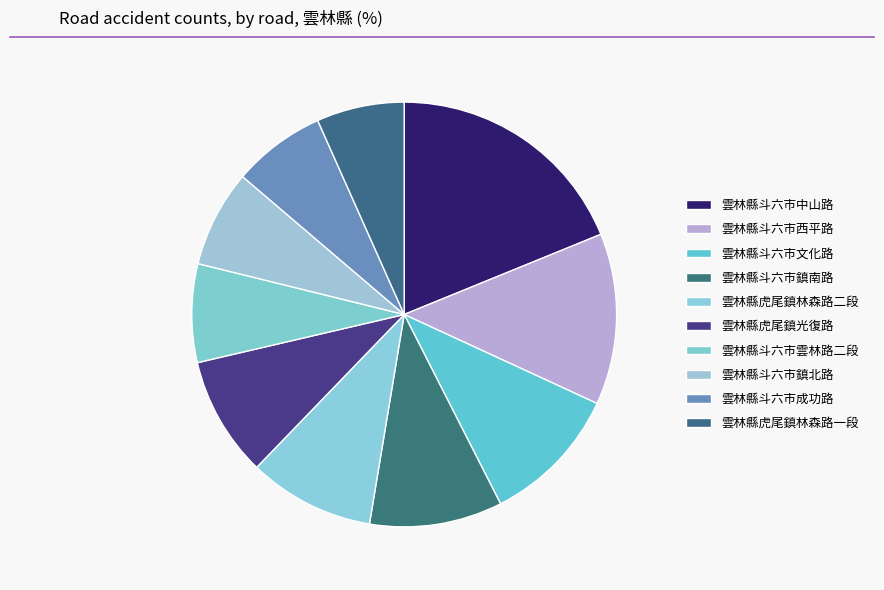

Does 雲林縣斗六市鎮北路 represent more than half of the total?

No